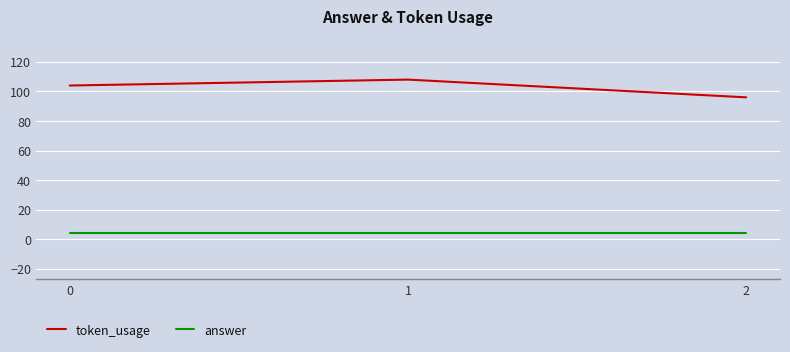

Reading right to left, what are all the values shown in this chart?

token_usage: 2=96	1=108	0=104
answer: 2=4	1=4	0=4